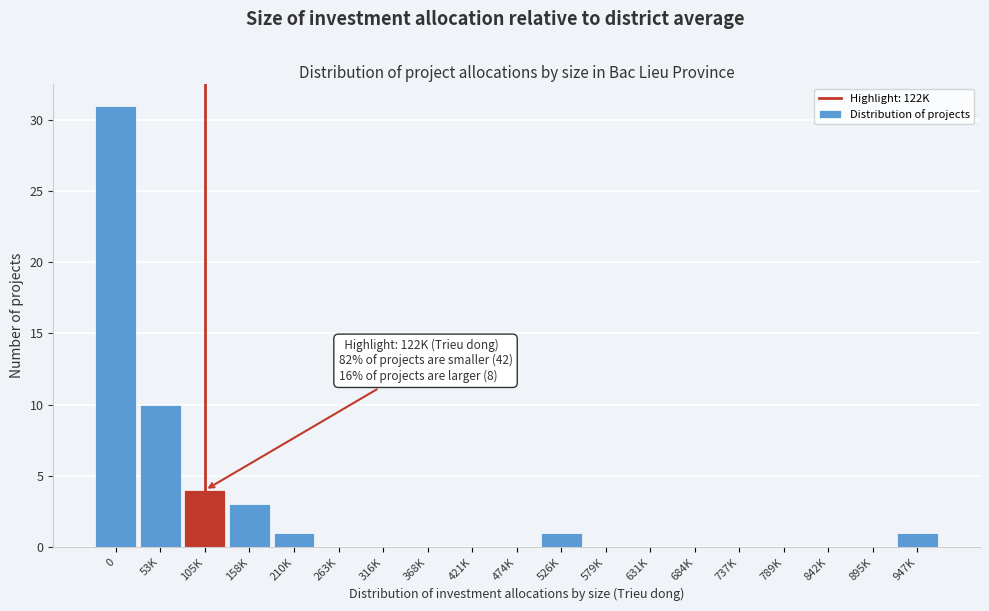

Reading left to right, list all the values displayed in this chart.

0=31	53K=10	105K=4	158K=3	210K=1	263K=0	316K=0	368K=0	421K=0	474K=0	526K=1	579K=0	631K=0	684K=0	737K=0	789K=0	842K=0	895K=0	947K=1